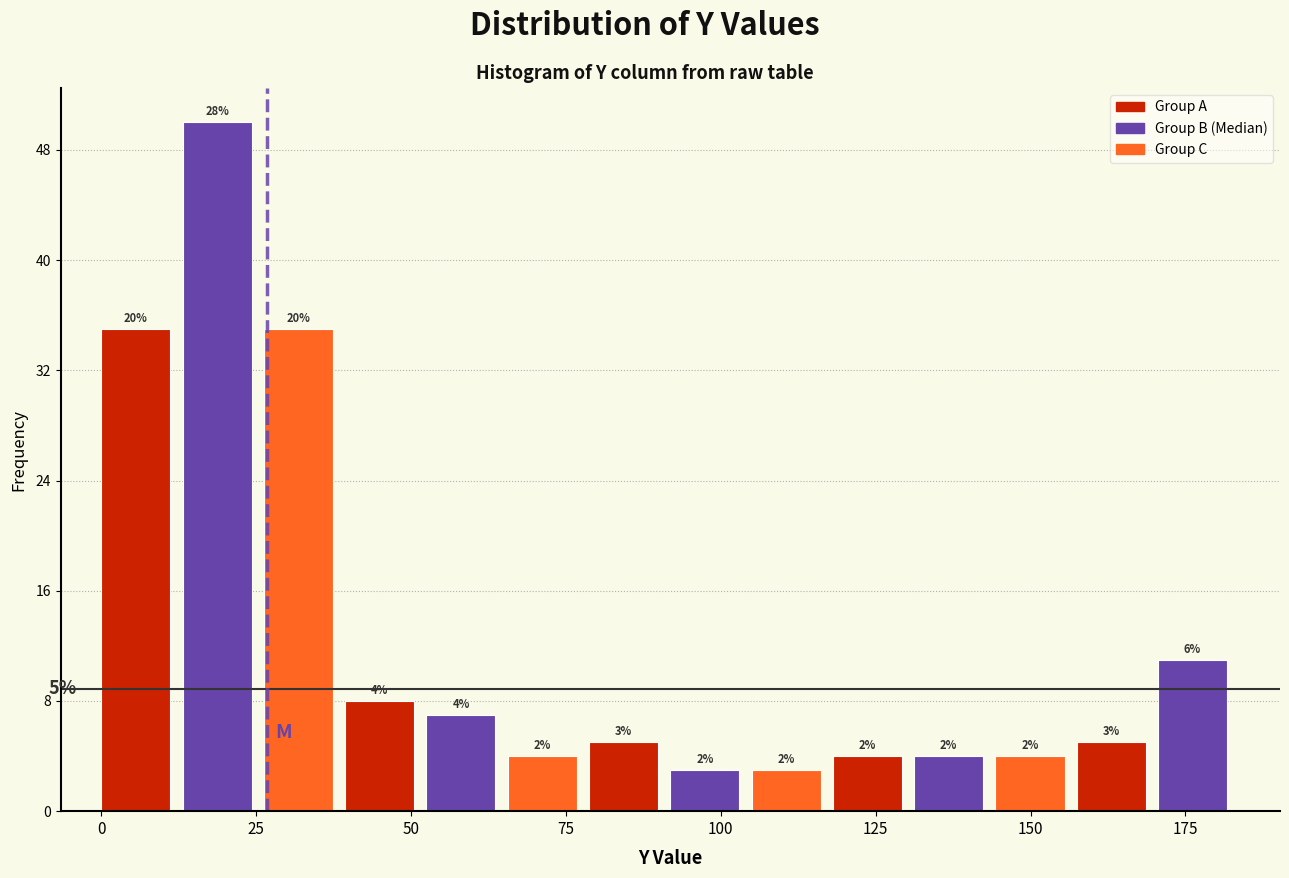

Read against the x-axis, roughly where is the centre of the tallest bar?

20